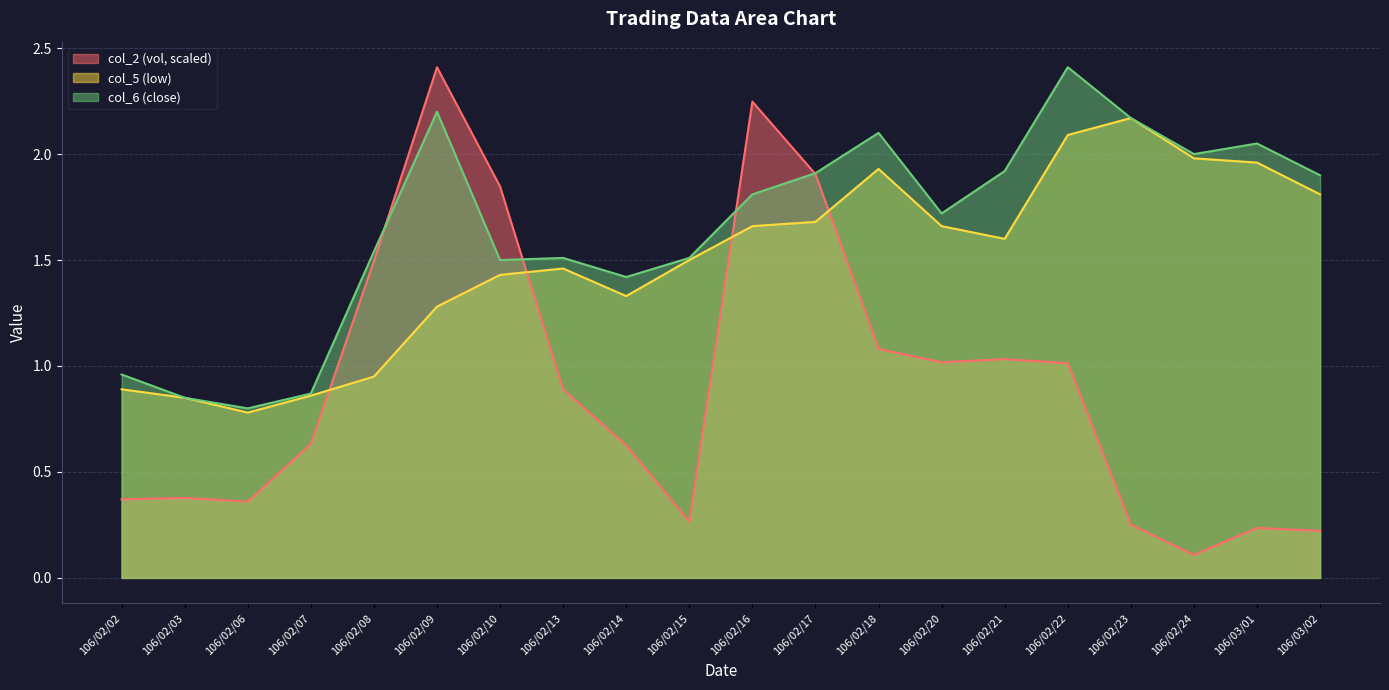

What is the label of the 12th point from the left?

106/02/17